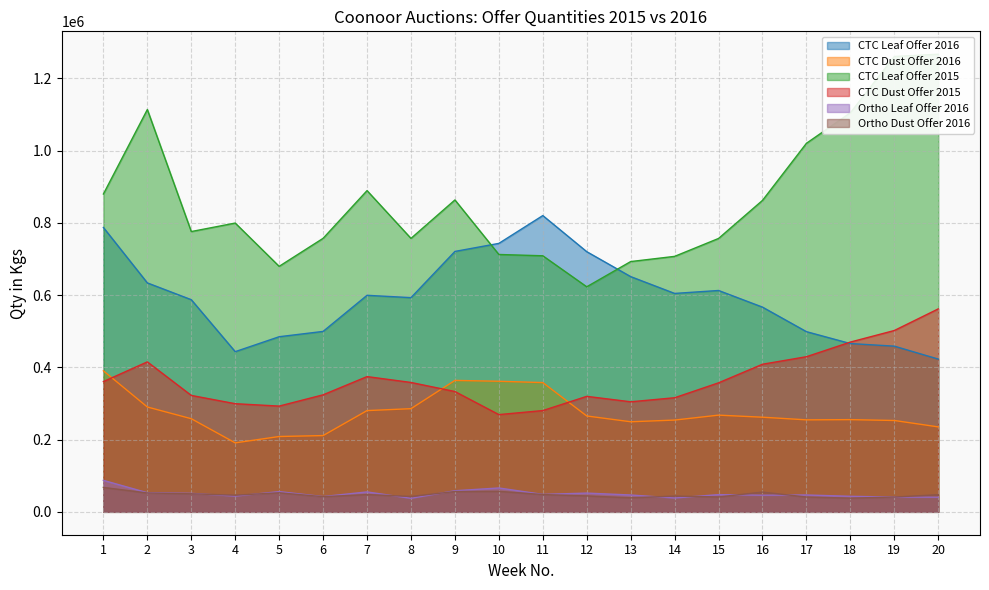

What is the sum of the Ortho Leaf Offer 2016 values at 15 and 11?

95964.0